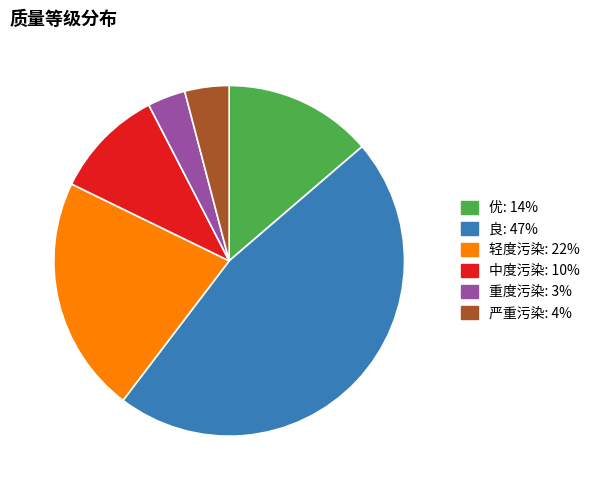

What is the smallest slice in the pie chart?

重度污染